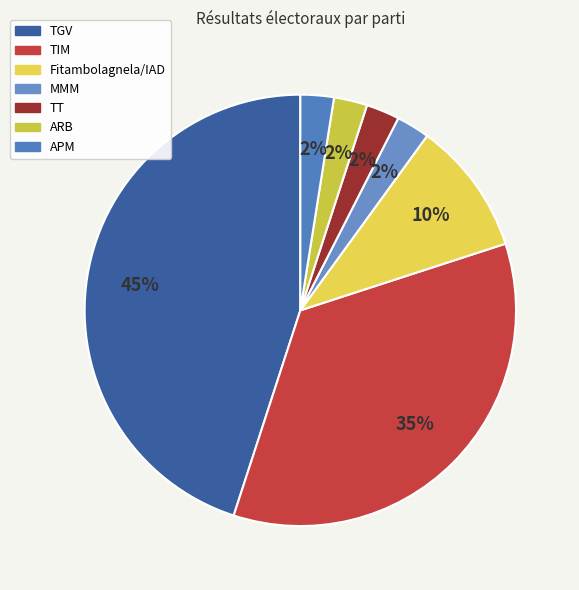

To the nearest percent, what is the difference between the largest and smallest slice percentages?

42%